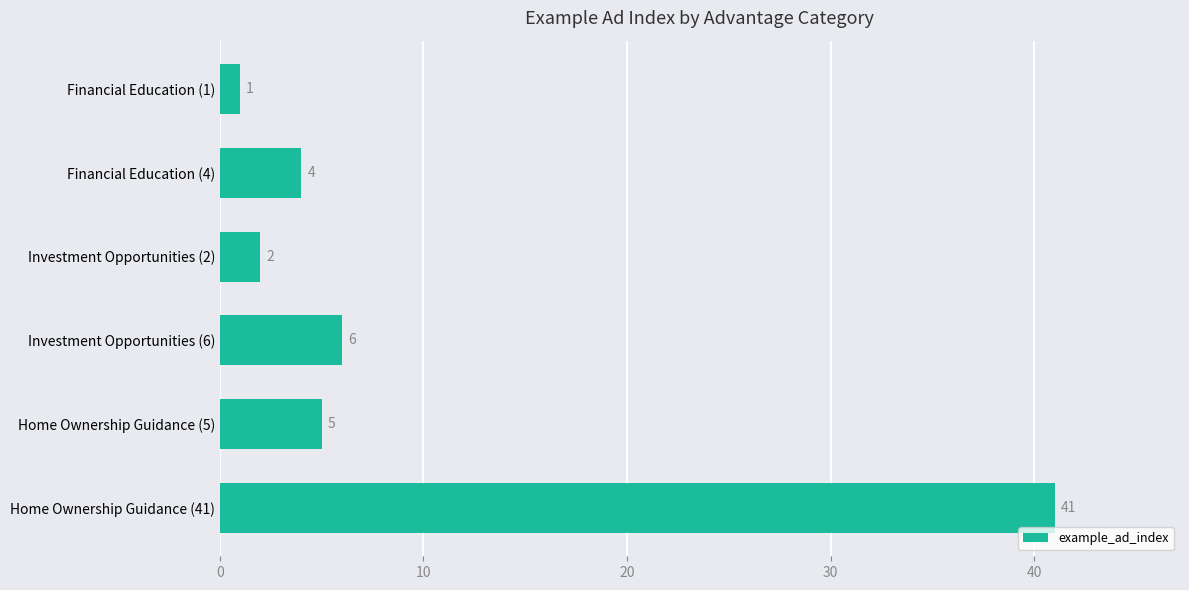

Reading top to bottom, extract all data points from this chart.

Financial Education (1)=1	Financial Education (4)=4	Investment Opportunities (2)=2	Investment Opportunities (6)=6	Home Ownership Guidance (5)=5	Home Ownership Guidance (41)=41